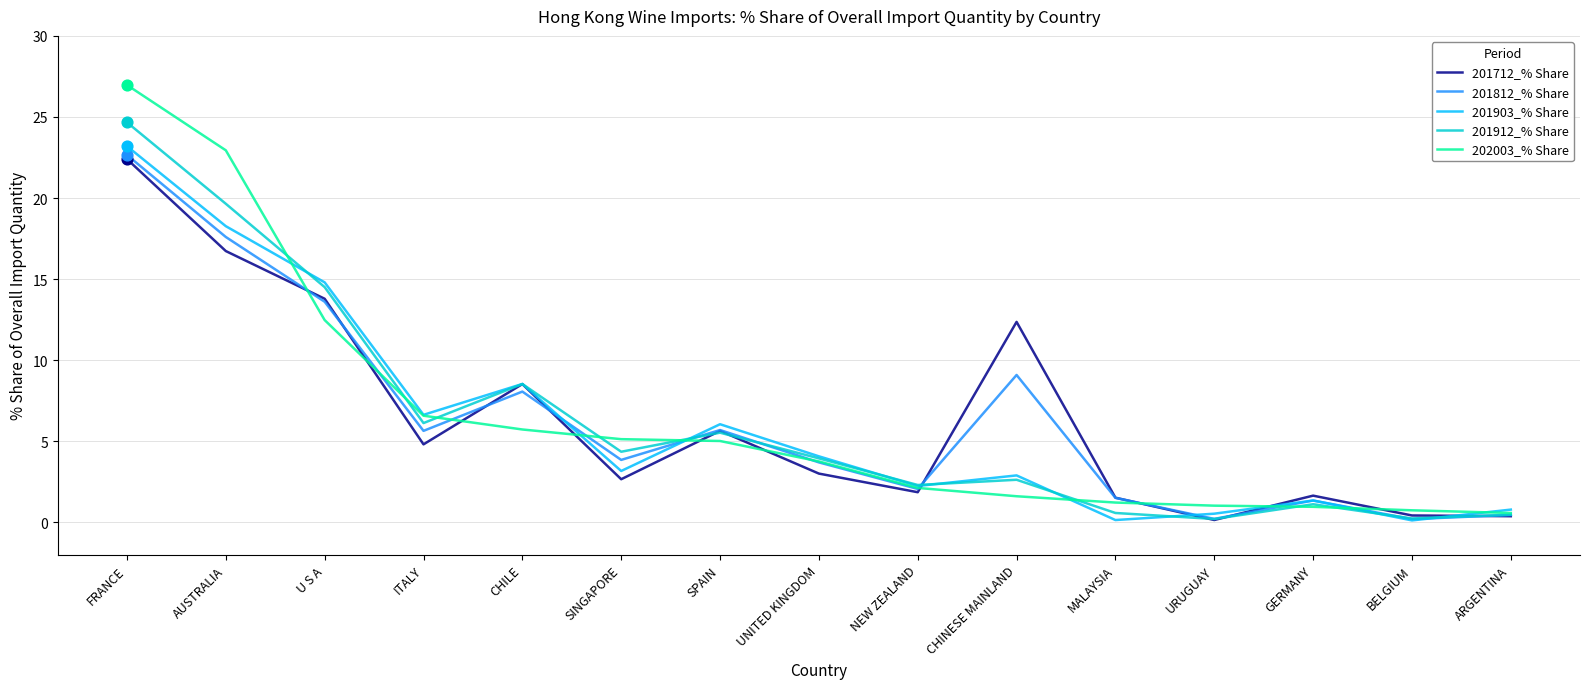

What is the total value across all series at GERMANY?

6.4